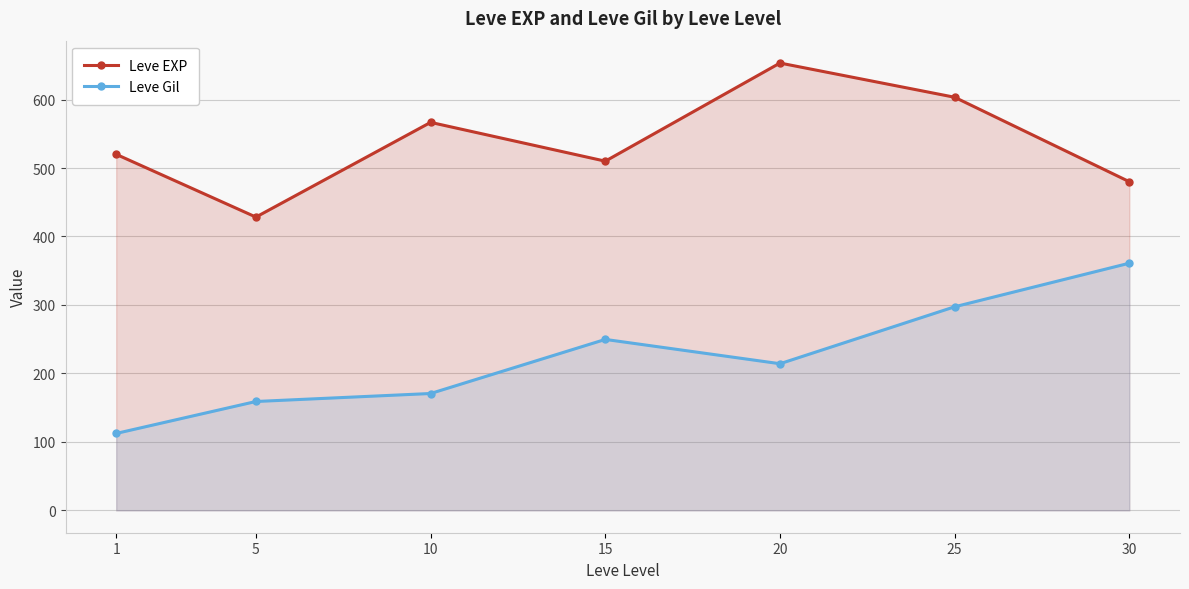

How many data points does each series have?

7